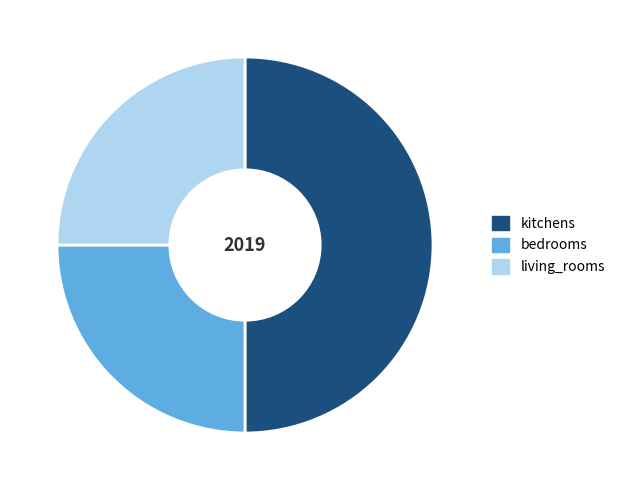

Combined, do kitchens and bedrooms account for over 50%?

Yes